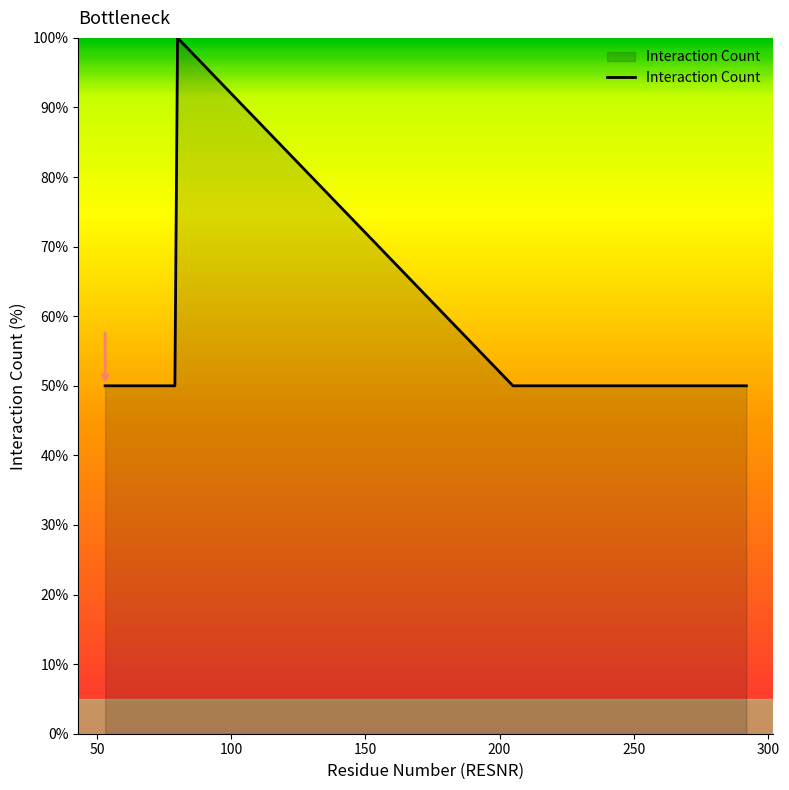

What is the difference between the maximum and minimum values?

50